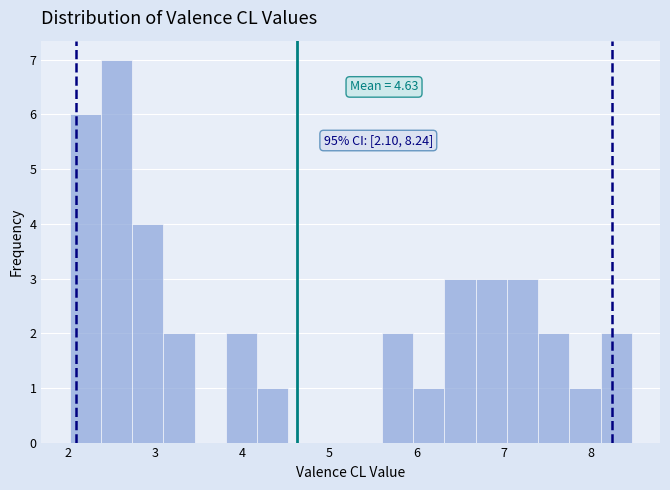

Read against the x-axis, roughly where is the centre of the tallest bar?

2.6